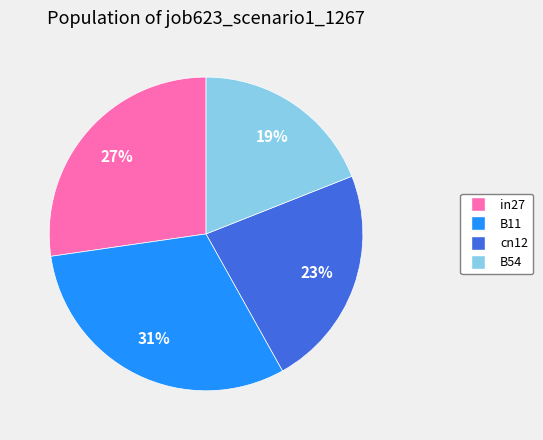

To the nearest percent, what is the average slice percentage?

25%